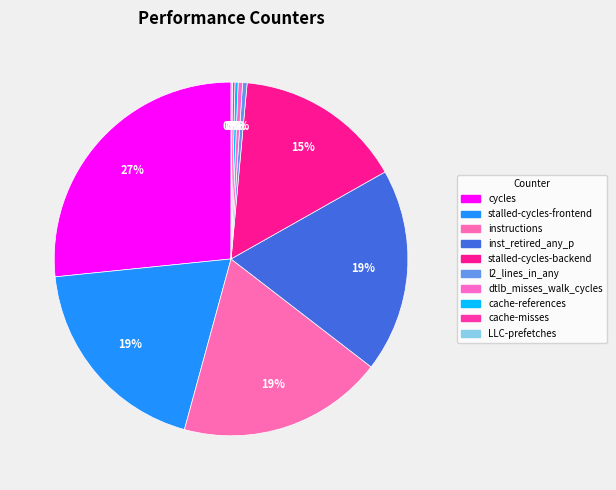

Is there any slice that represents more than half of the pie?

No